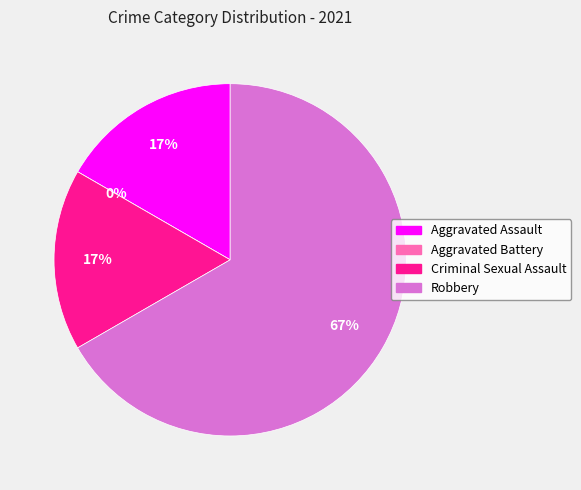

What is the total percentage of Criminal Sexual Assault and Aggravated Battery?

16.7%